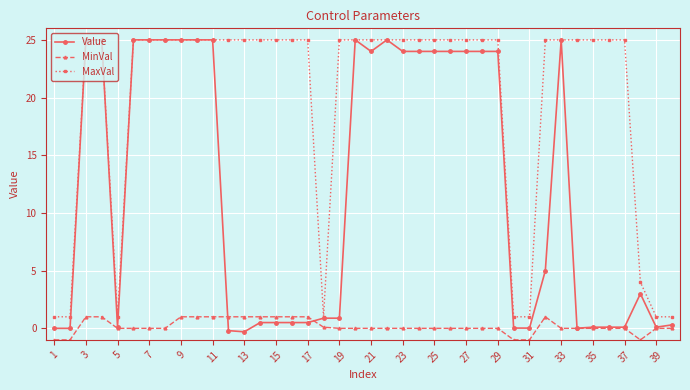

True or false: Value has more than 0 points higher than both neighbors.

True